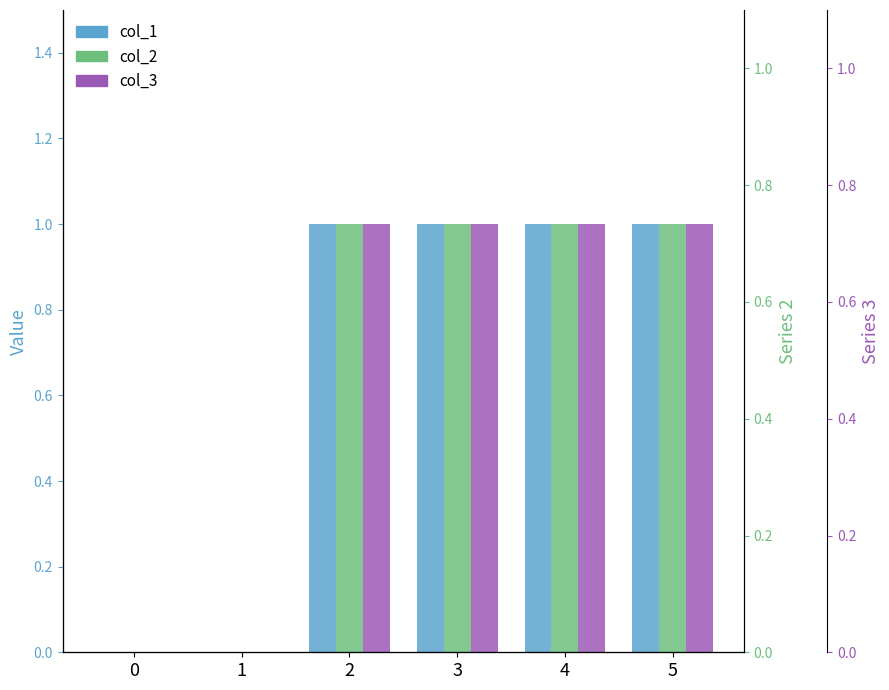

How many bars are there in each group?

3